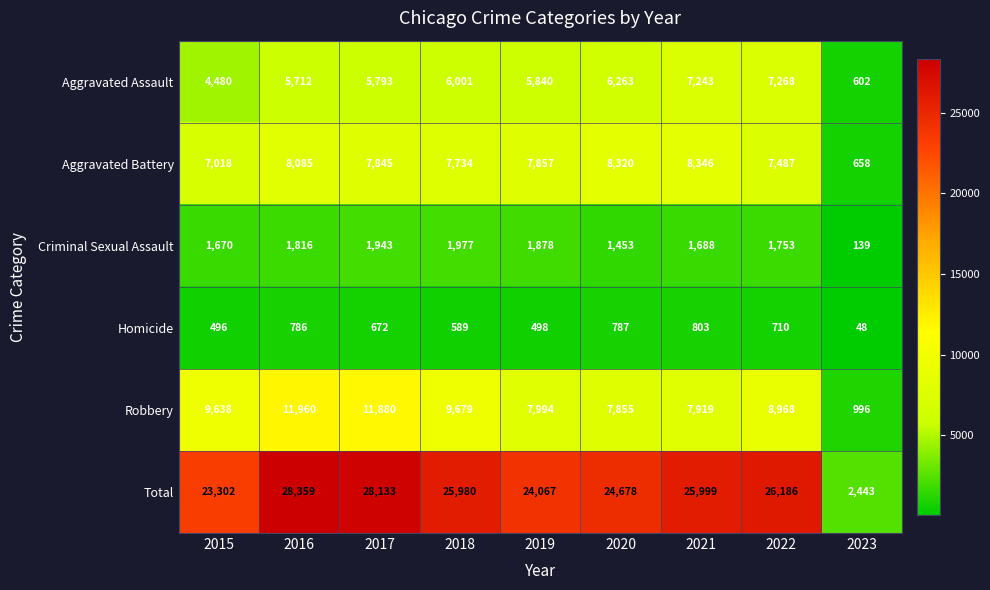

What is the difference between the maximum and second lowest values in the Robbery series?

4105